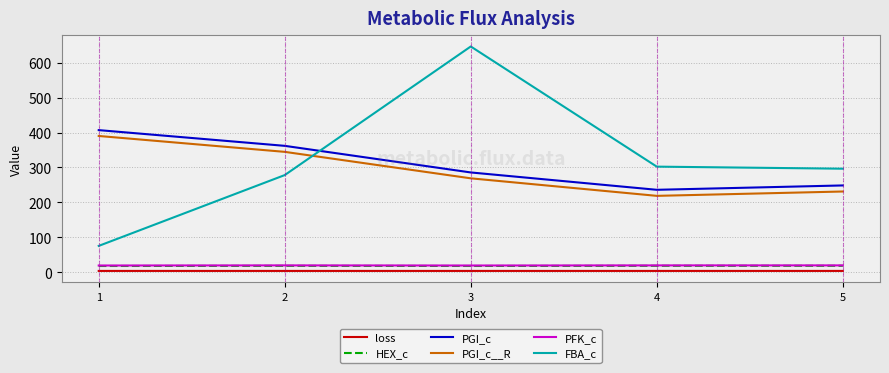

What is the maximum value shown in the chart?

646.5